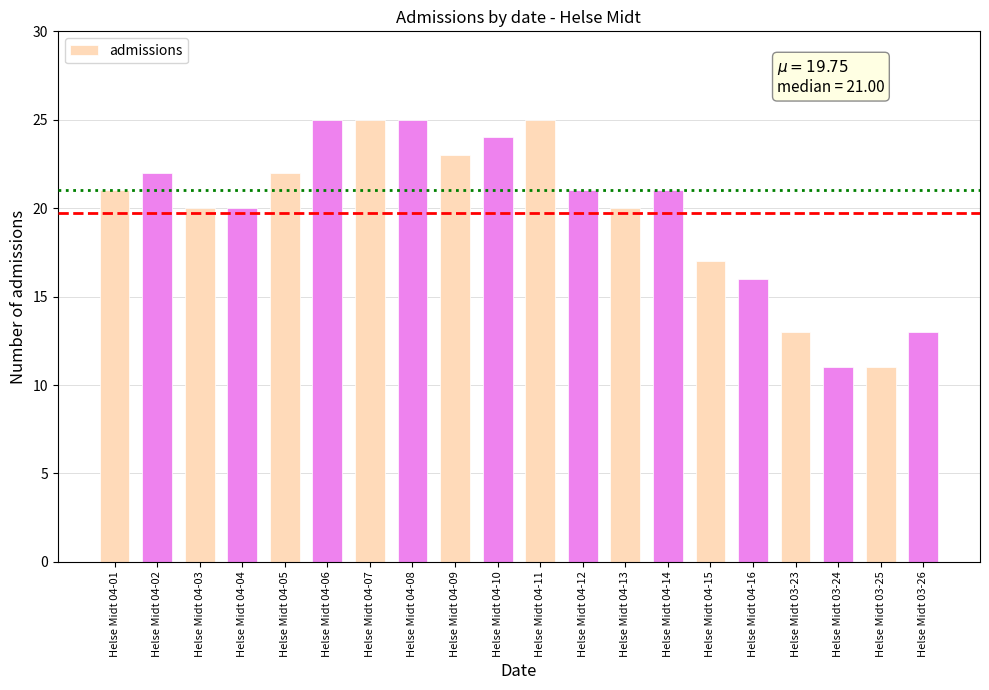

True or false: the data shows 41 at Helse Midt 04-06.

False